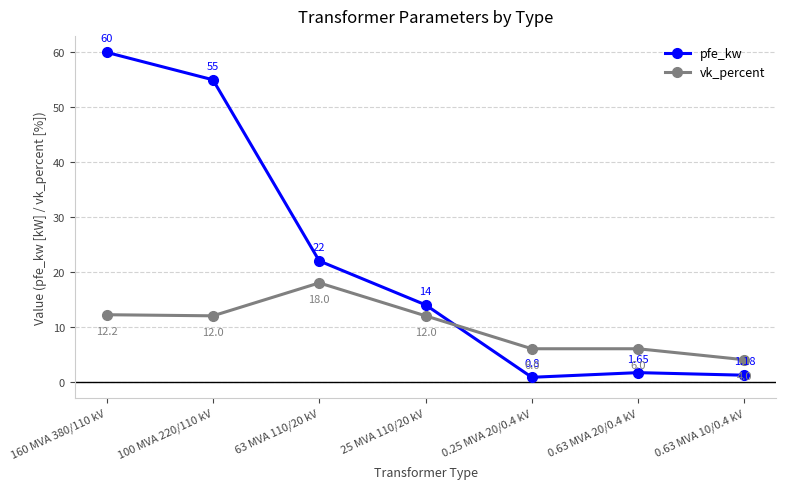

Where do vk_percent and pfe_kw first cross each other?

25 MVA 110/20 kV and 0.25 MVA 20/0.4 kV